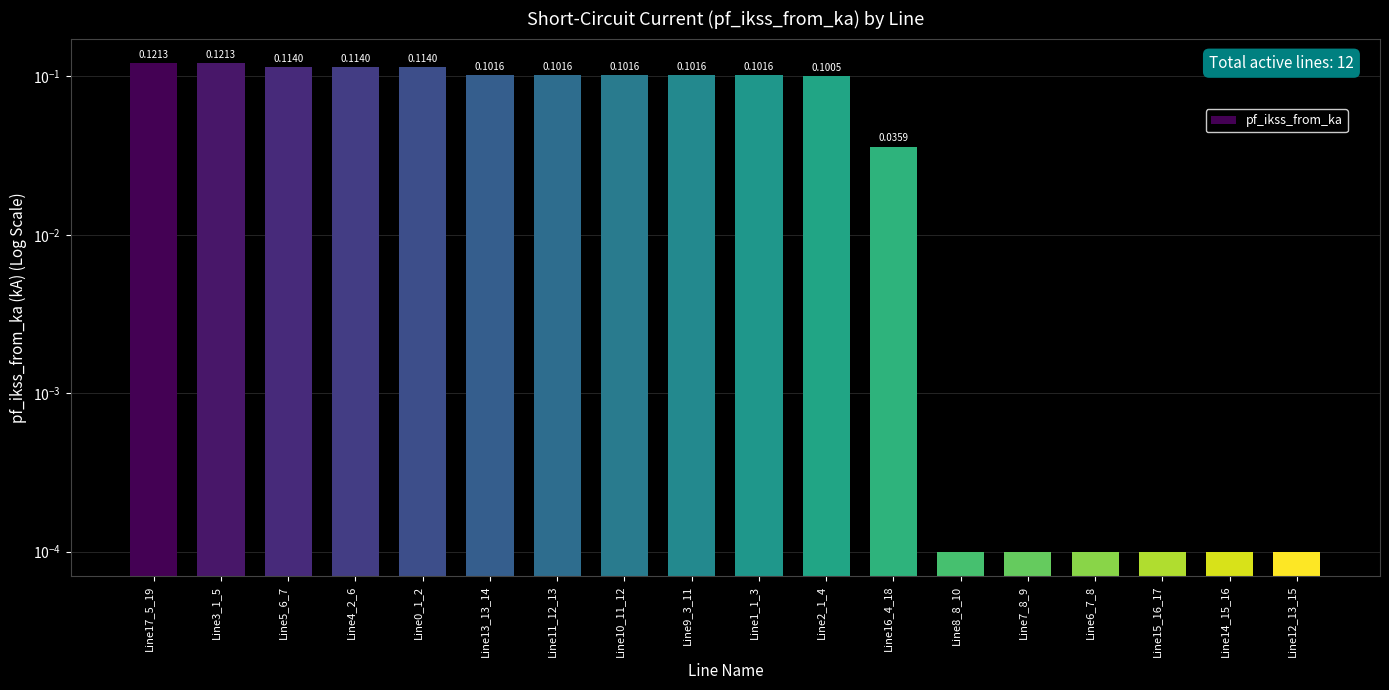

List the labels in order of value, largest first.

Line17_5_19, Line3_1_5, Line5_6_7, Line4_2_6, Line0_1_2, Line13_13_14, Line11_12_13, Line10_11_12, Line9_3_11, Line1_1_3, Line2_1_4, Line16_4_18, Line8_8_10, Line7_8_9, Line6_7_8, Line15_16_17, Line14_15_16, Line12_13_15